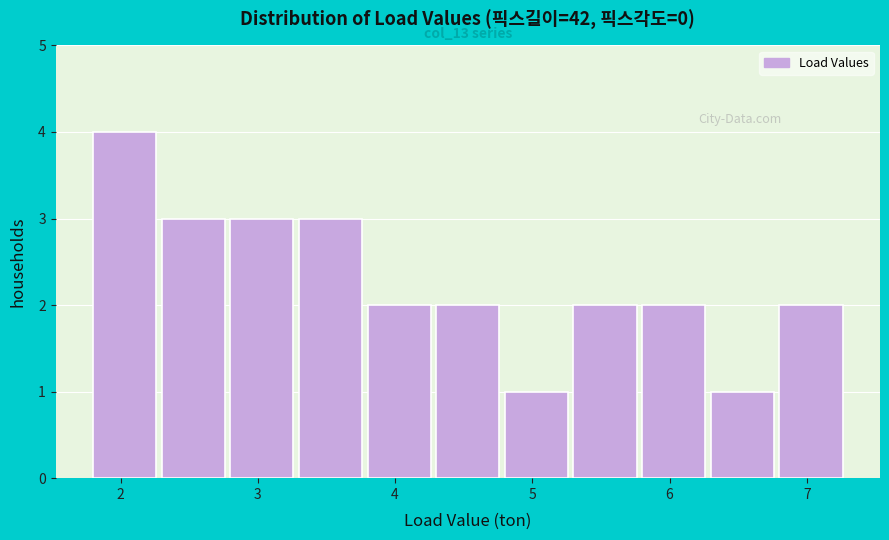

Which range on the x-axis has the tallest bar?

1.8 to 2.3